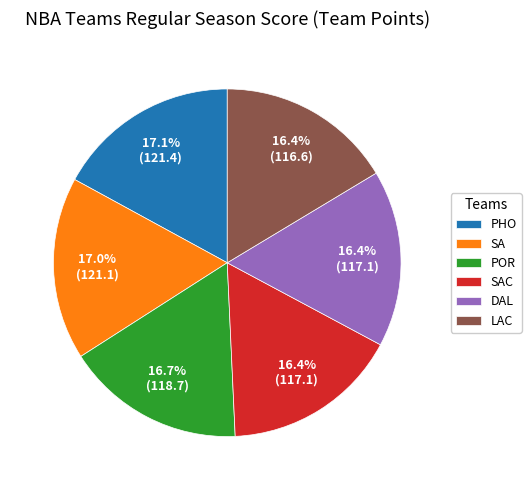

Do LAC and SA together represent more than half of the pie?

No